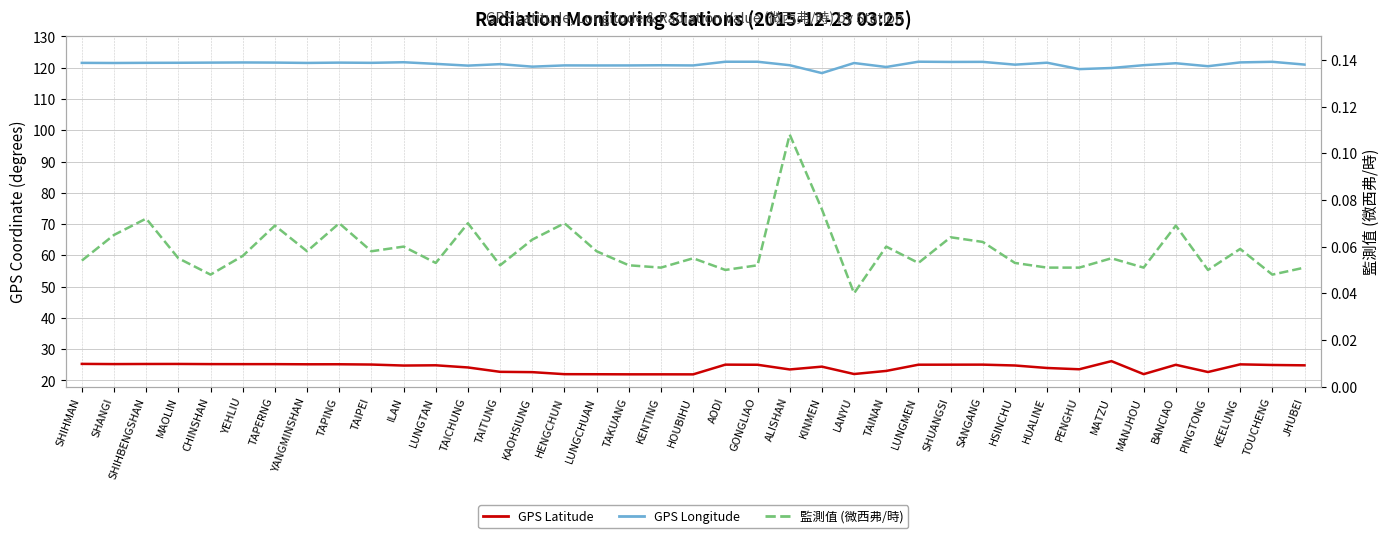

True or false: GPS Latitude and GPS Longitude intersect in this chart.

False